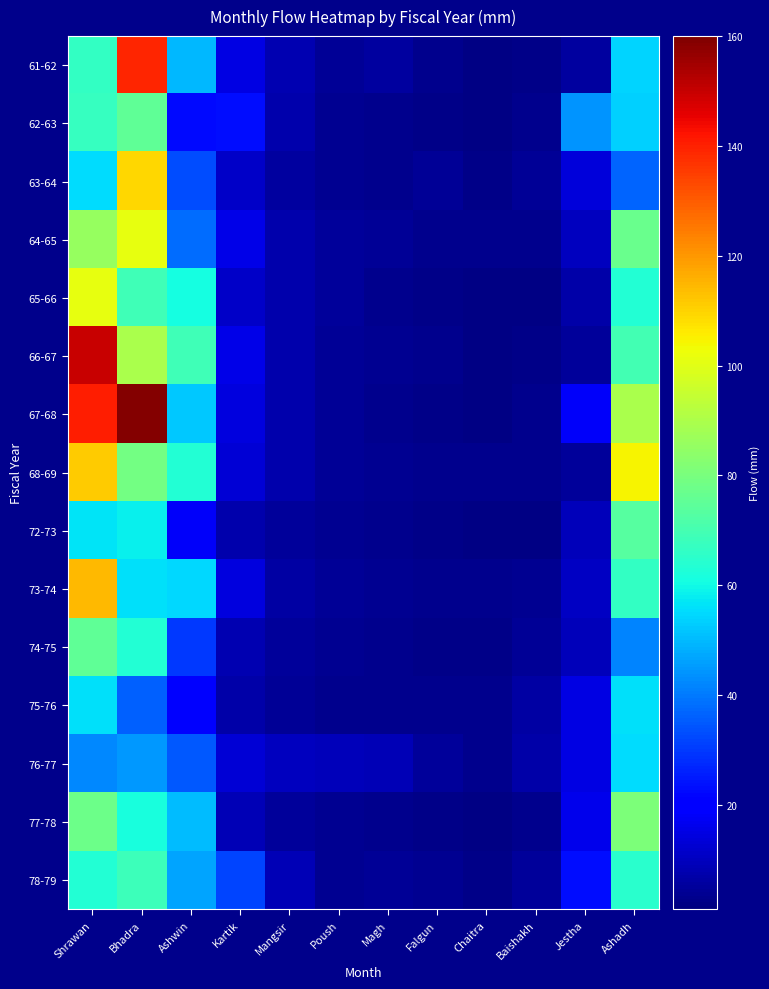

At which category is the sum across all series the highest?

Shrawan